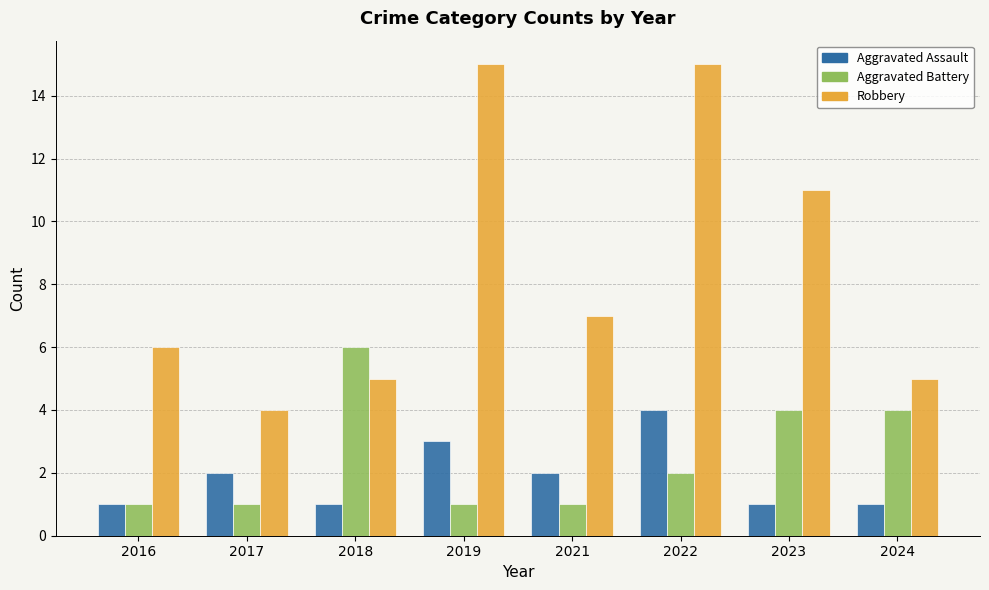

What are all the series names shown in the legend?

Aggravated Assault, Aggravated Battery, Robbery